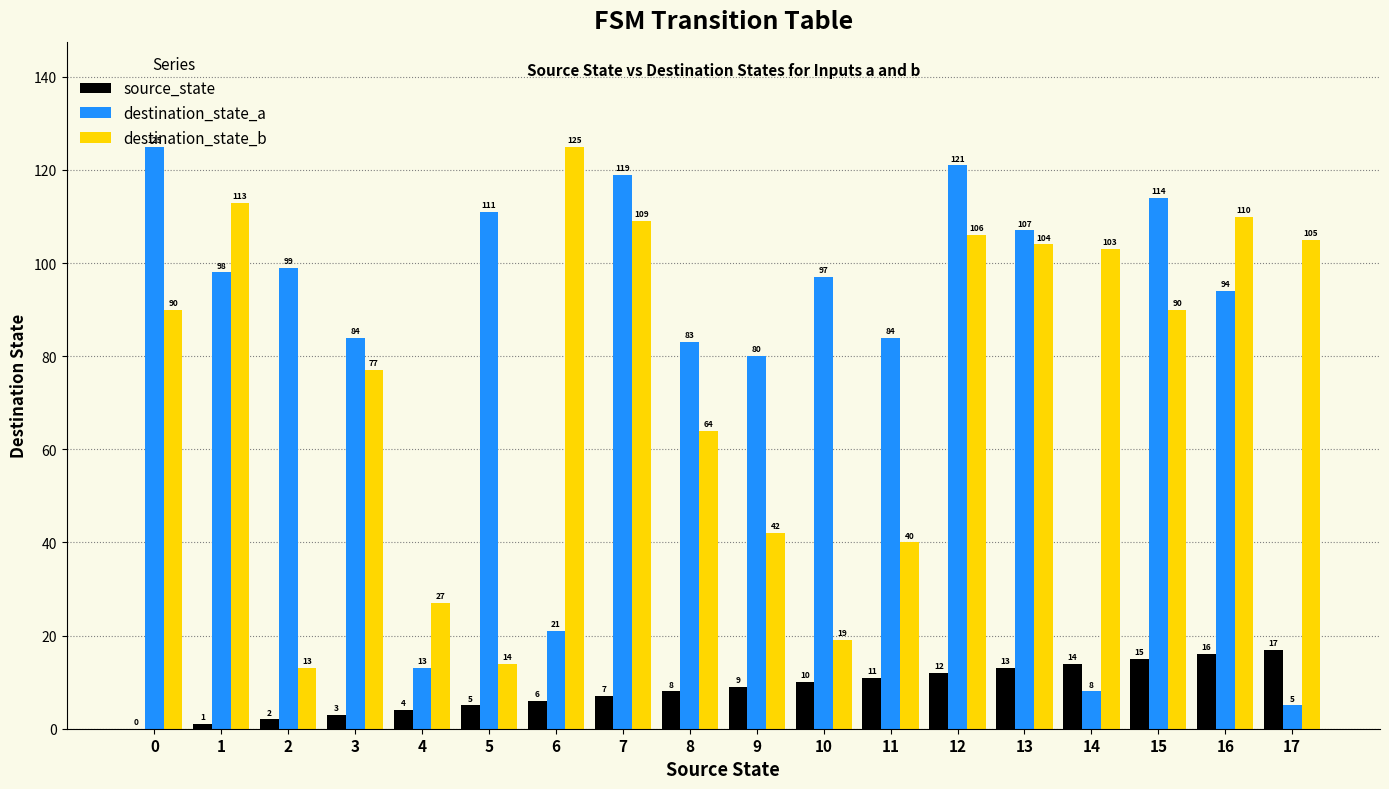

Where is destination_state_a nearest to the value 65?

9